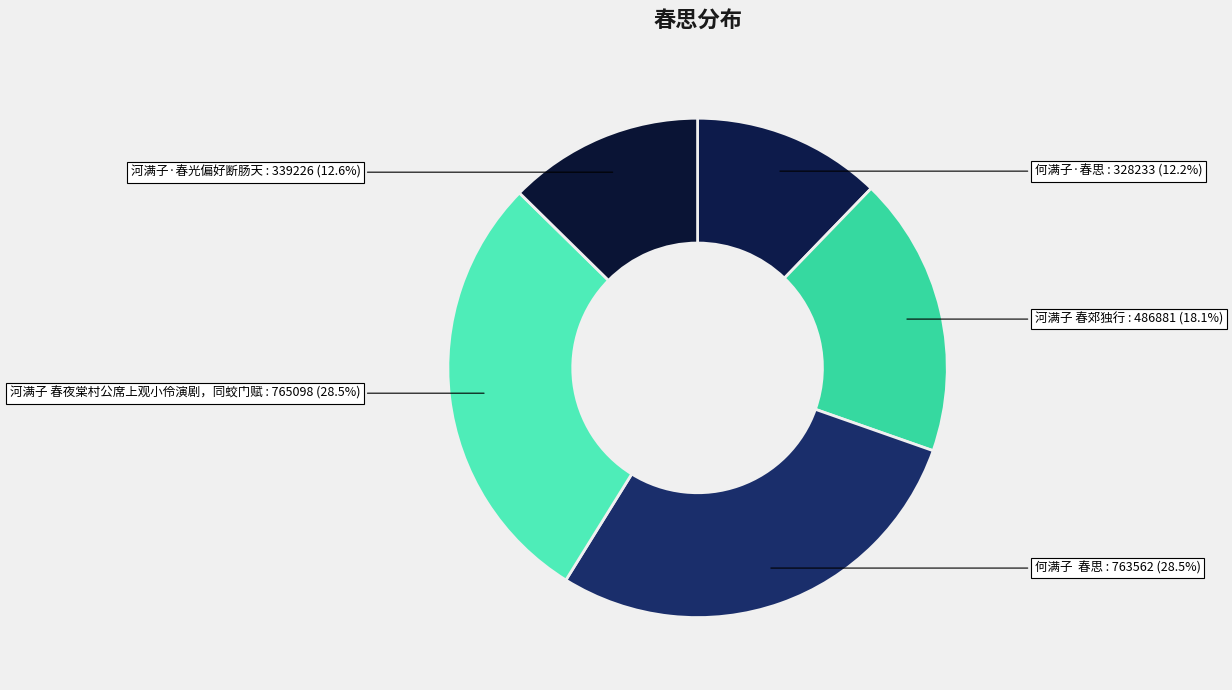

What percentage is NOT represented by 河满子 春夜棠村公席上观小伶演剧，同蛟门赋?

71.5%